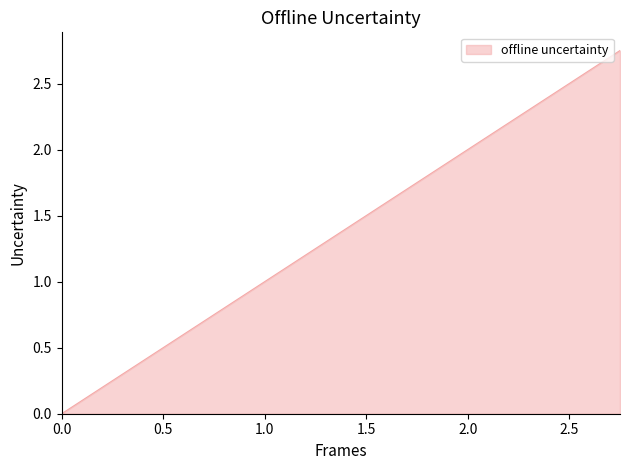

How many data points does each series have?

3